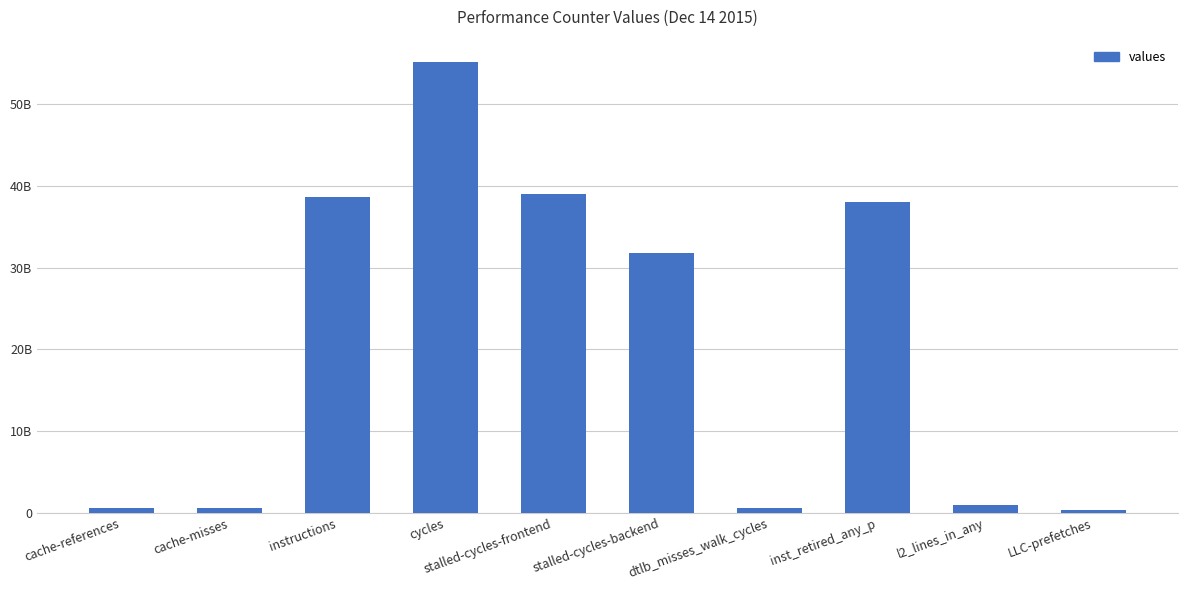

At which label is the value closest to 27718835393?

stalled-cycles-backend